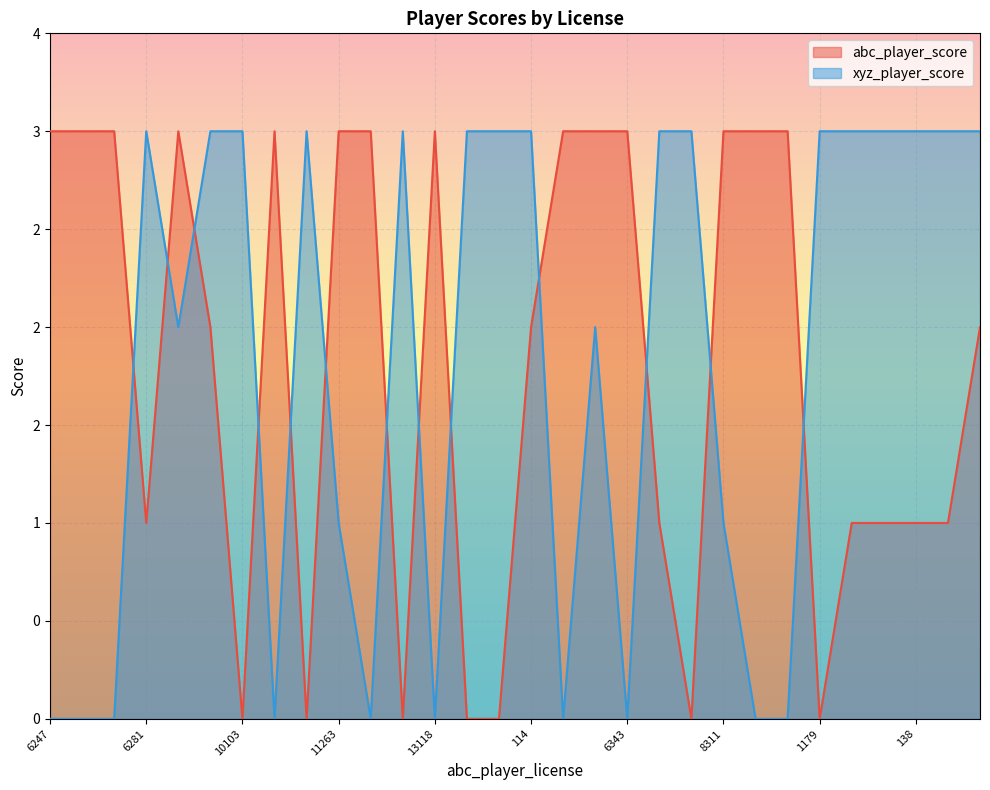

True or false: xyz_player_score has a value of 3 at 7570.

True